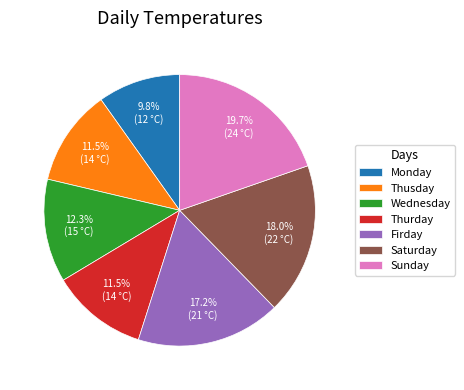

How many segments does this pie chart have?

7